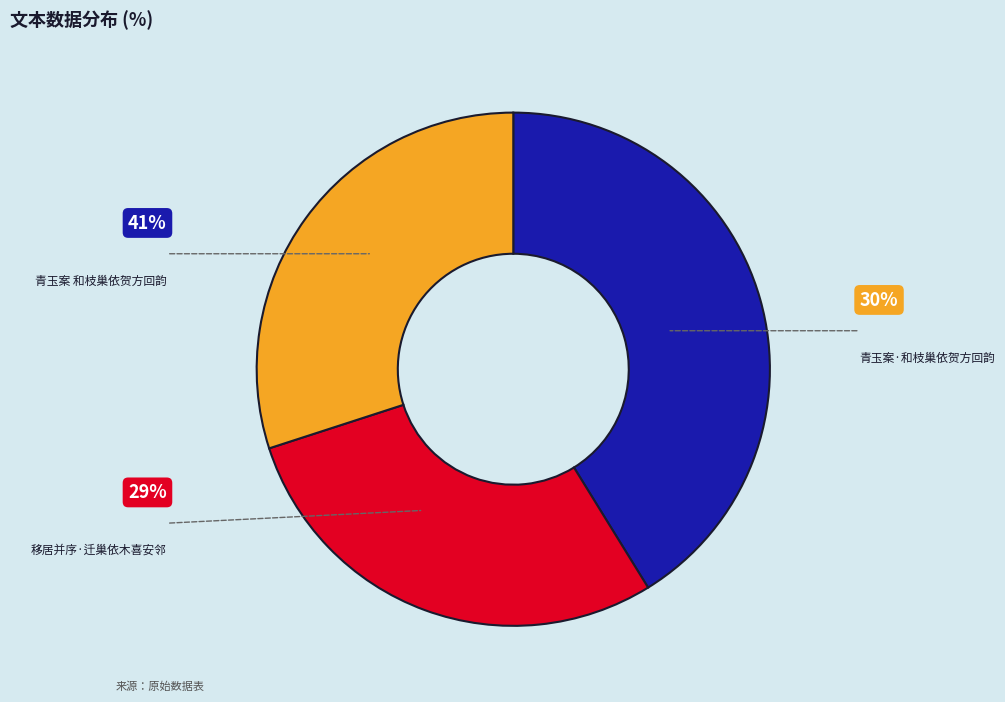

Which slice is the largest?

青玉案 和枝巢依贺方回韵